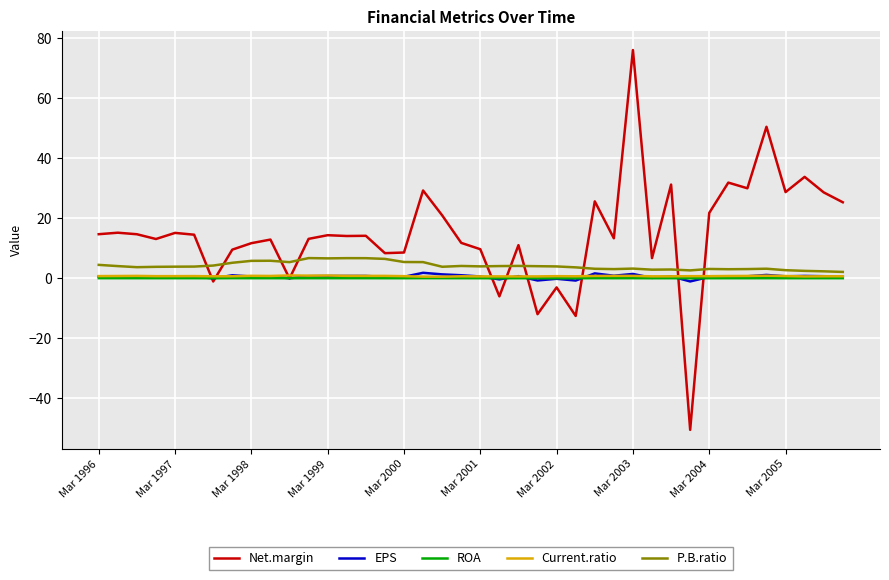

In Current.ratio, how many points are higher than both neighbors (excluding endpoints)?

10